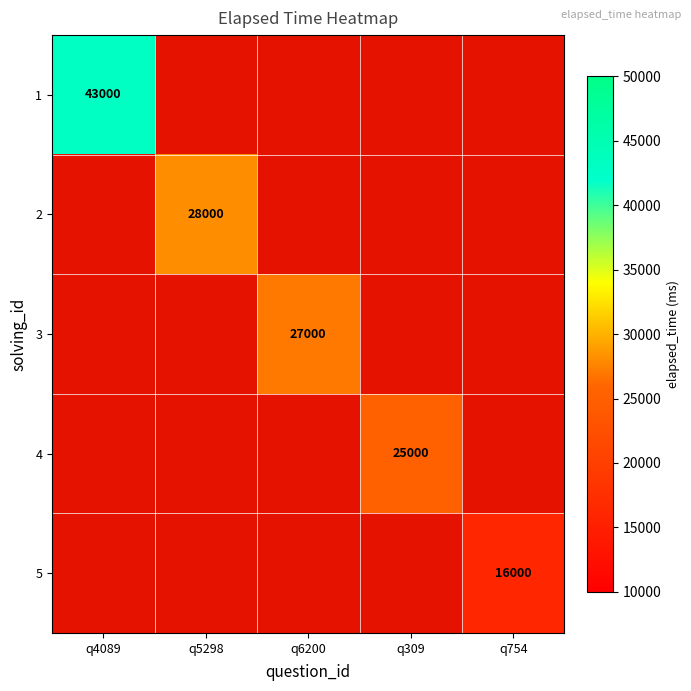

Rank the series at q5298 from highest to lowest value.

1, 2, 3, 4, 5